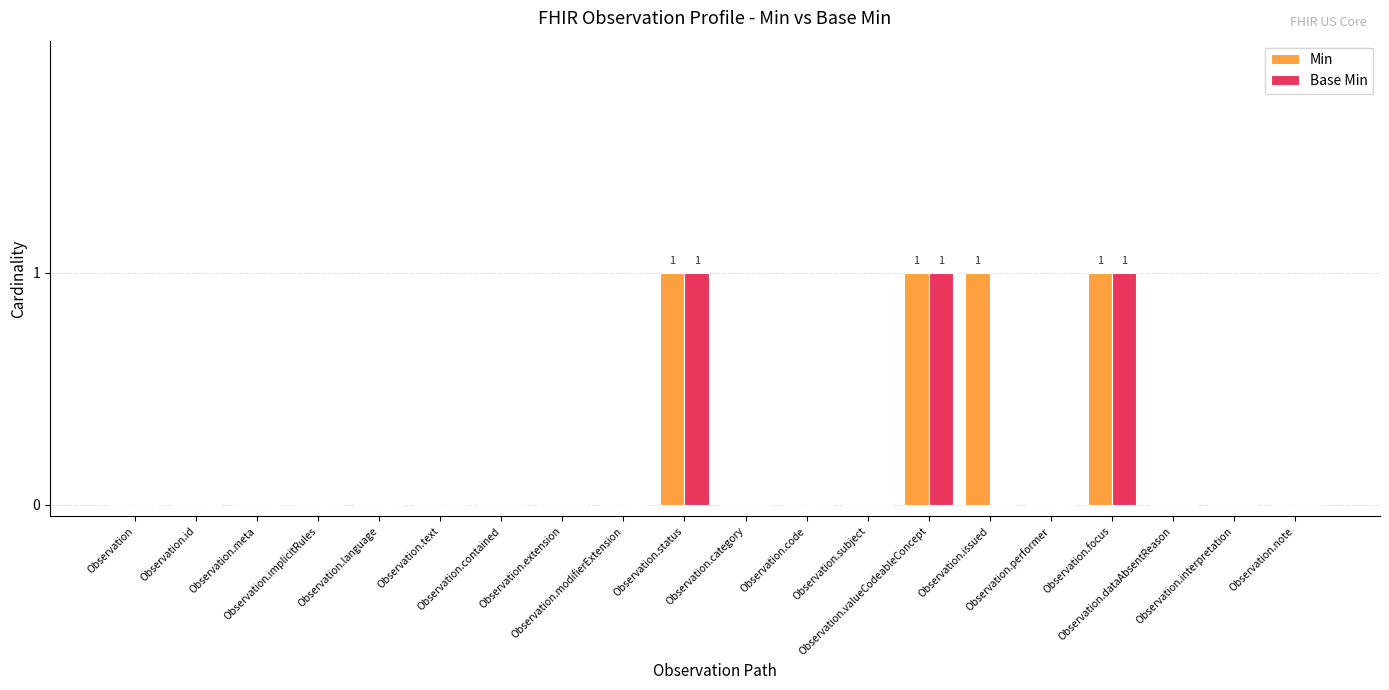

The value of Min at Observation.status is 0. True or false?

False